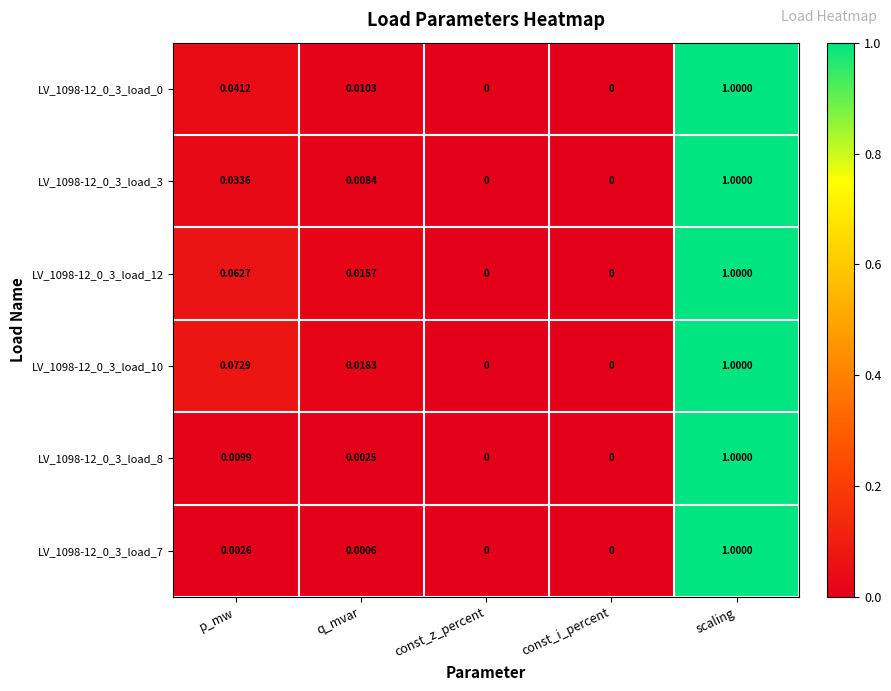

Which category has the highest value across all series?

scaling